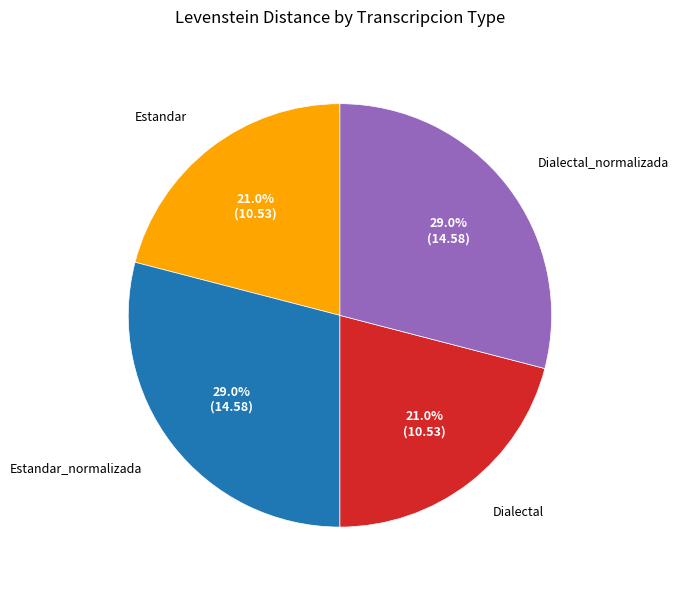

Is there a majority slice in this chart?

No